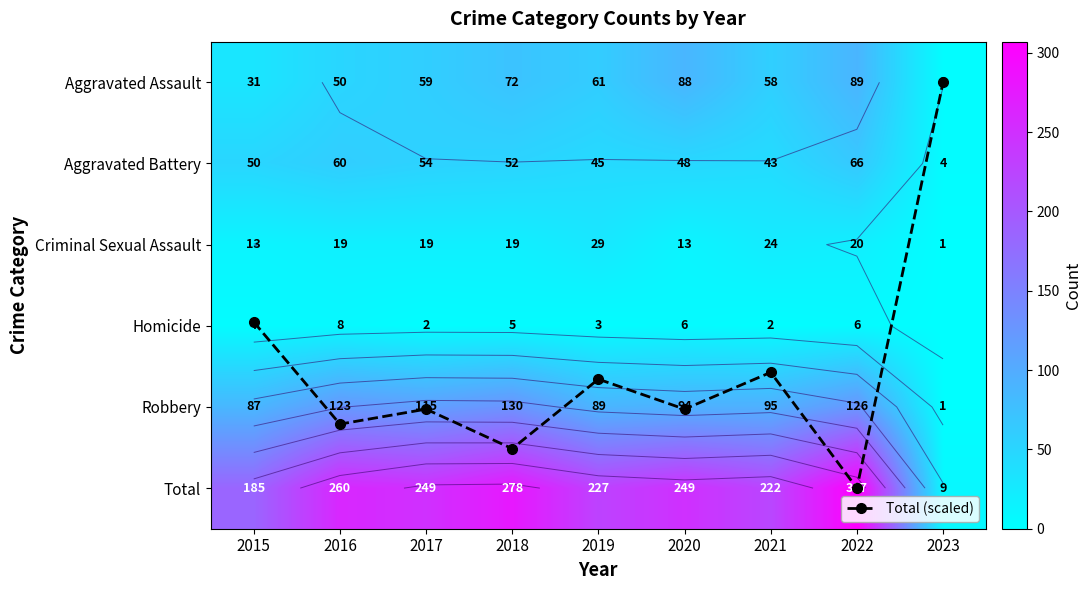

What is the sum of the Criminal Sexual Assault values at 2021 and 2022?

44.0